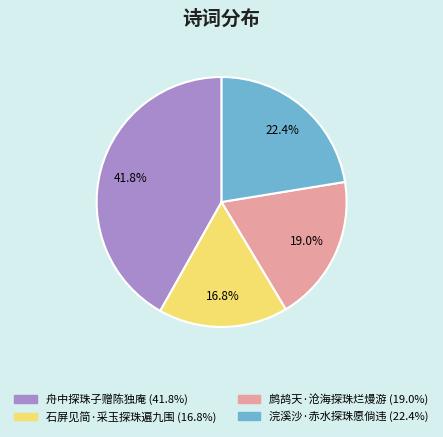

Which category has the smallest portion of the pie?

石屏见简·采玉探珠遍九围